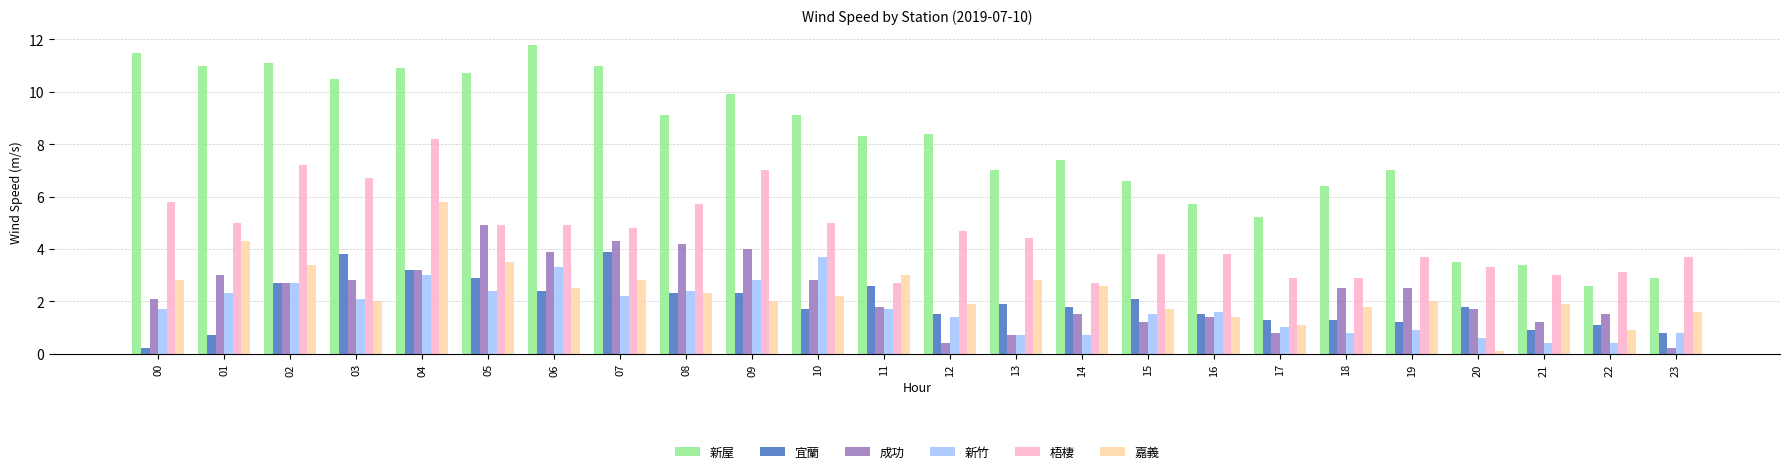

Reading left to right, what are all the values shown in this chart?

新屋: 11.5	11.0	11.1	10.5	10.9	10.7	11.8	11.0	9.1	9.9	9.1	8.3	8.4	7.0	7.4	6.6	5.7	5.2	6.4	7.0	3.5	3.4	2.6	2.9
宜蘭: 0.2	0.7	2.7	3.8	3.2	2.9	2.4	3.9	2.3	2.3	1.7	2.6	1.5	1.9	1.8	2.1	1.5	1.3	1.3	1.2	1.8	0.9	1.1	0.8
成功: 2.1	3.0	2.7	2.8	3.2	4.9	3.9	4.3	4.2	4.0	2.8	1.8	0.4	0.7	1.5	1.2	1.4	0.8	2.5	2.5	1.7	1.2	1.5	0.2
新竹: 1.7	2.3	2.7	2.1	3.0	2.4	3.3	2.2	2.4	2.8	3.7	1.7	1.4	0.7	0.7	1.5	1.6	1.0	0.8	0.9	0.6	0.4	0.4	0.8
梧棲: 5.8	5.0	7.2	6.7	8.2	4.9	4.9	4.8	5.7	7.0	5.0	2.7	4.7	4.4	2.7	3.8	3.8	2.9	2.9	3.7	3.3	3.0	3.1	3.7
嘉義: 2.8	4.3	3.4	2.0	5.8	3.5	2.5	2.8	2.3	2.0	2.2	3.0	1.9	2.8	2.6	1.7	1.4	1.1	1.8	2.0	0.1	1.9	0.9	1.6